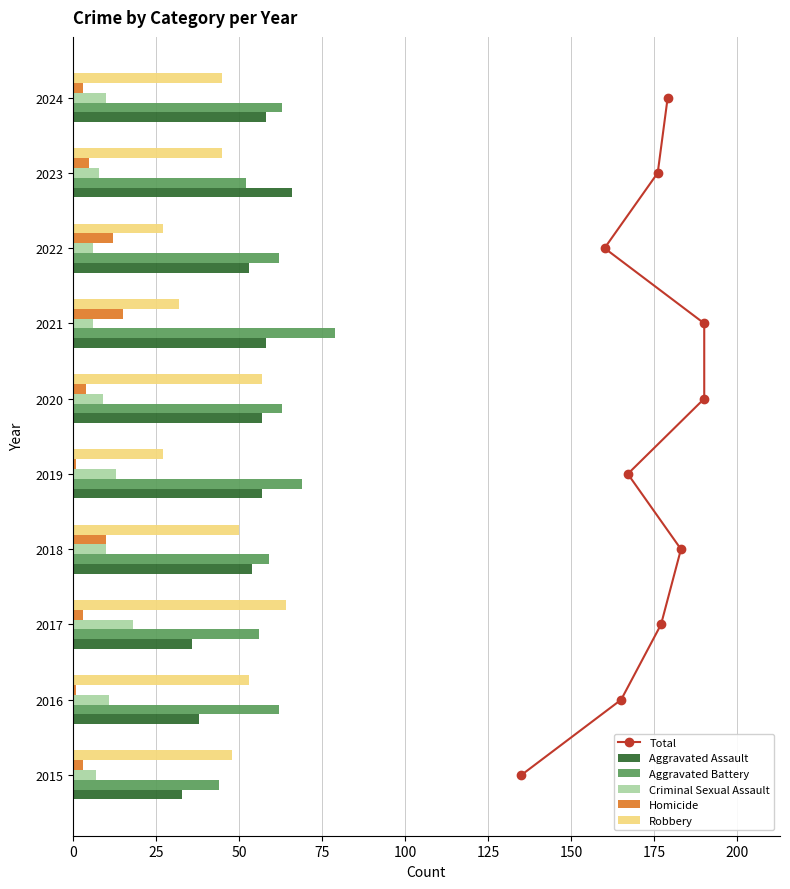

What is the difference between the maximum and minimum values in the Robbery series?

37